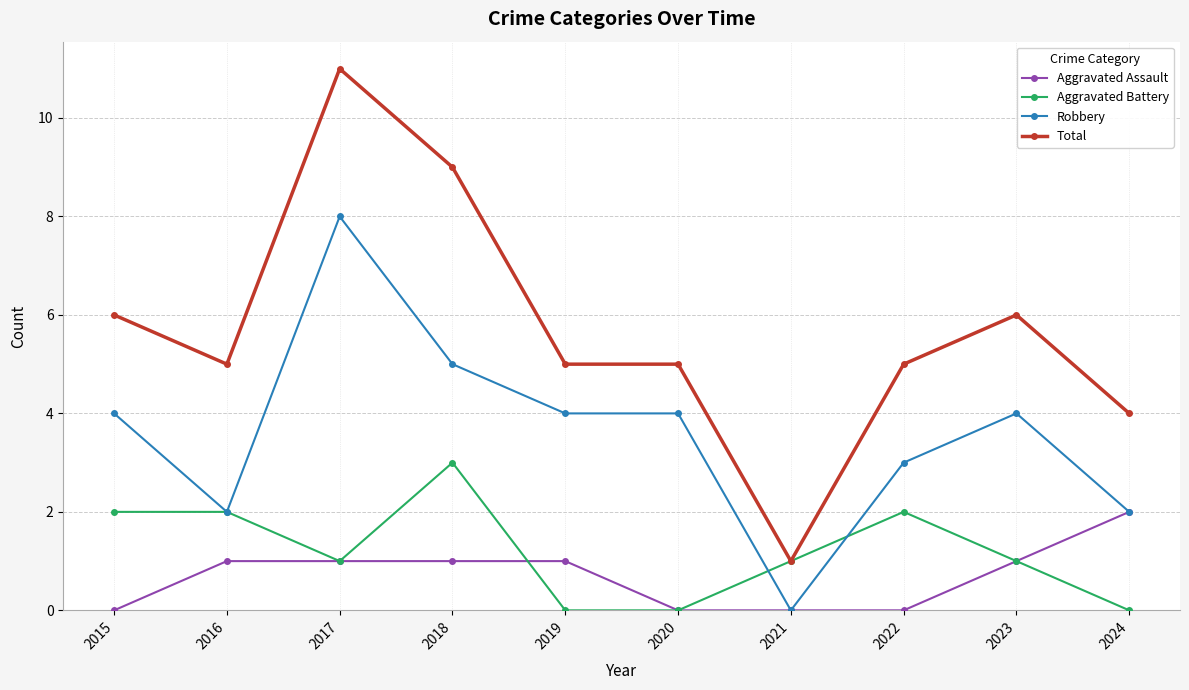

True or false: Total has a value of 6 at 2023.

True